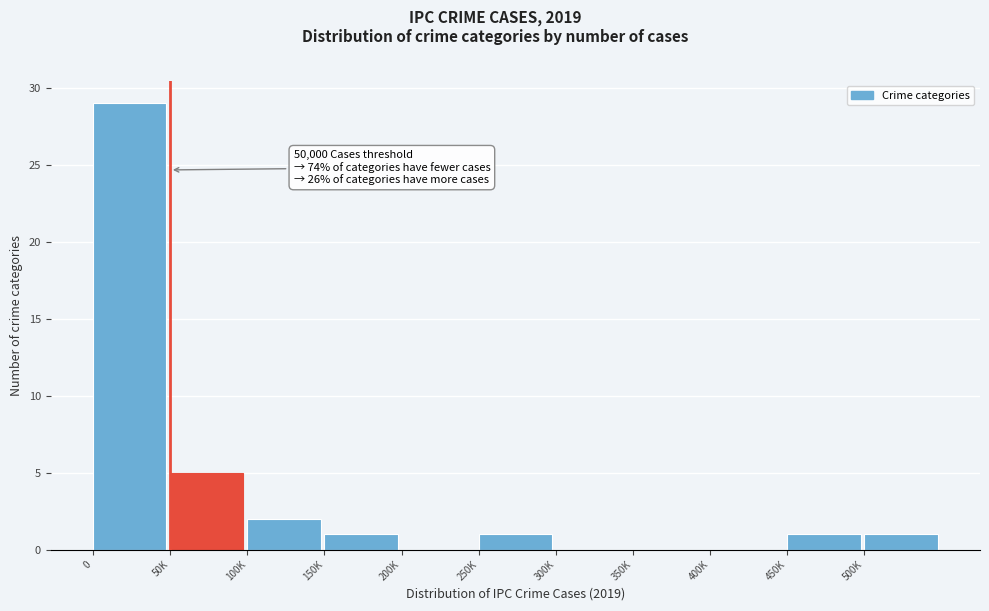

Reading left to right, what are all the values shown in this chart?

0=29	50K=5	100K=2	150K=1	200K=0	250K=1	300K=0	350K=0	400K=0	450K=1	500K=1